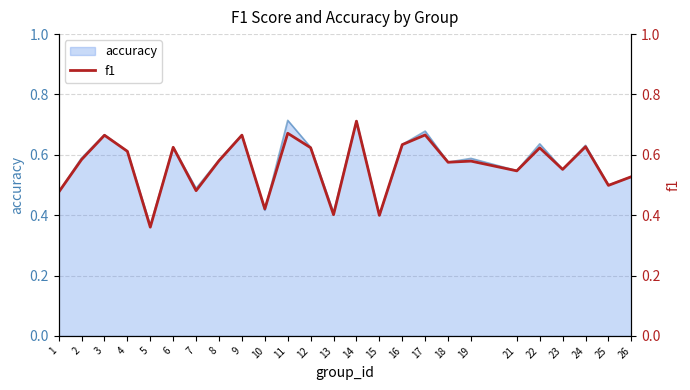

At which category does the data reach its first local peak?

3